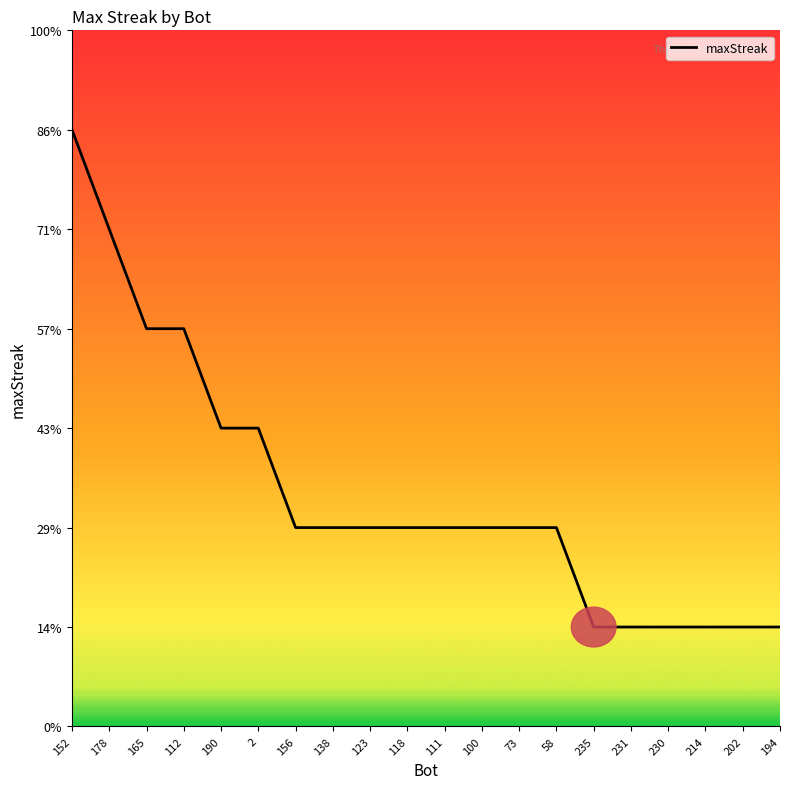

Is this an area chart (filled region under the line)?

No